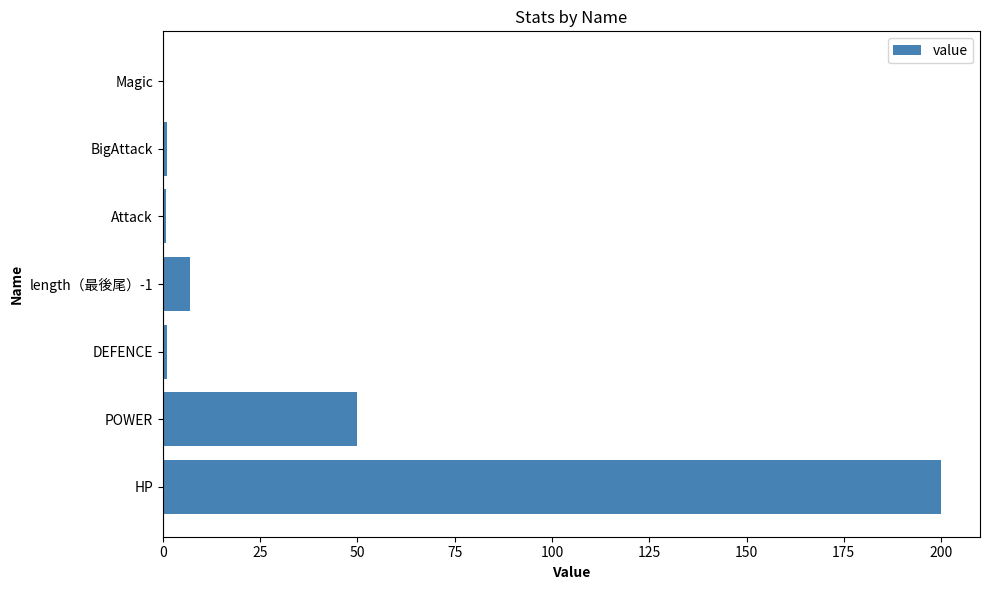

What is the greatest value displayed?

200.0